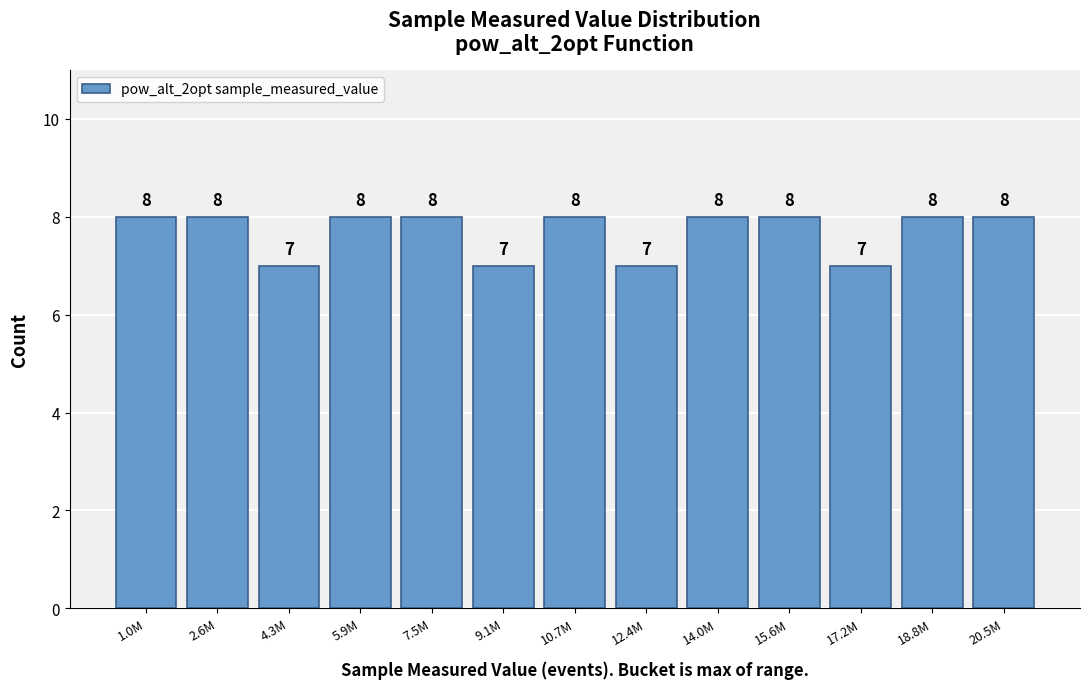

Reading left to right, extract all data points from this chart.

8	8	7	8	8	7	8	7	8	8	7	8	8